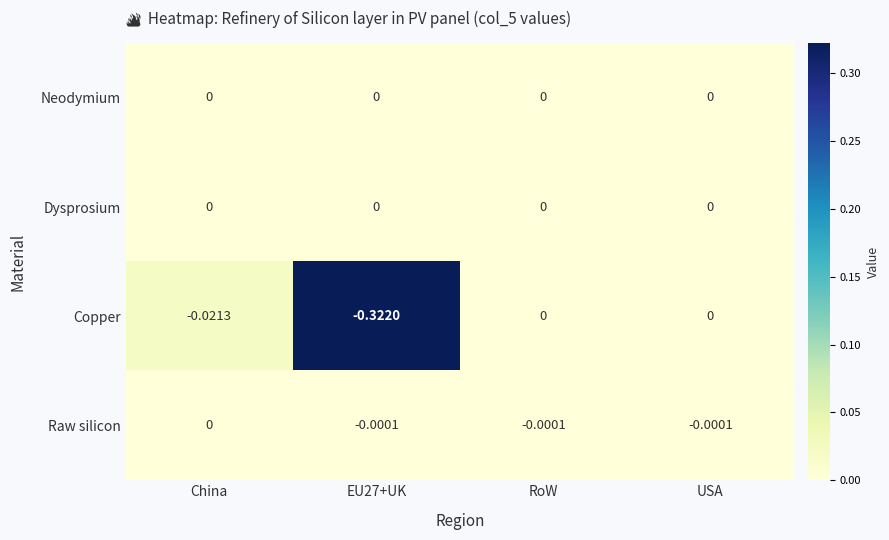

Which series has the widest spread of values?

Copper